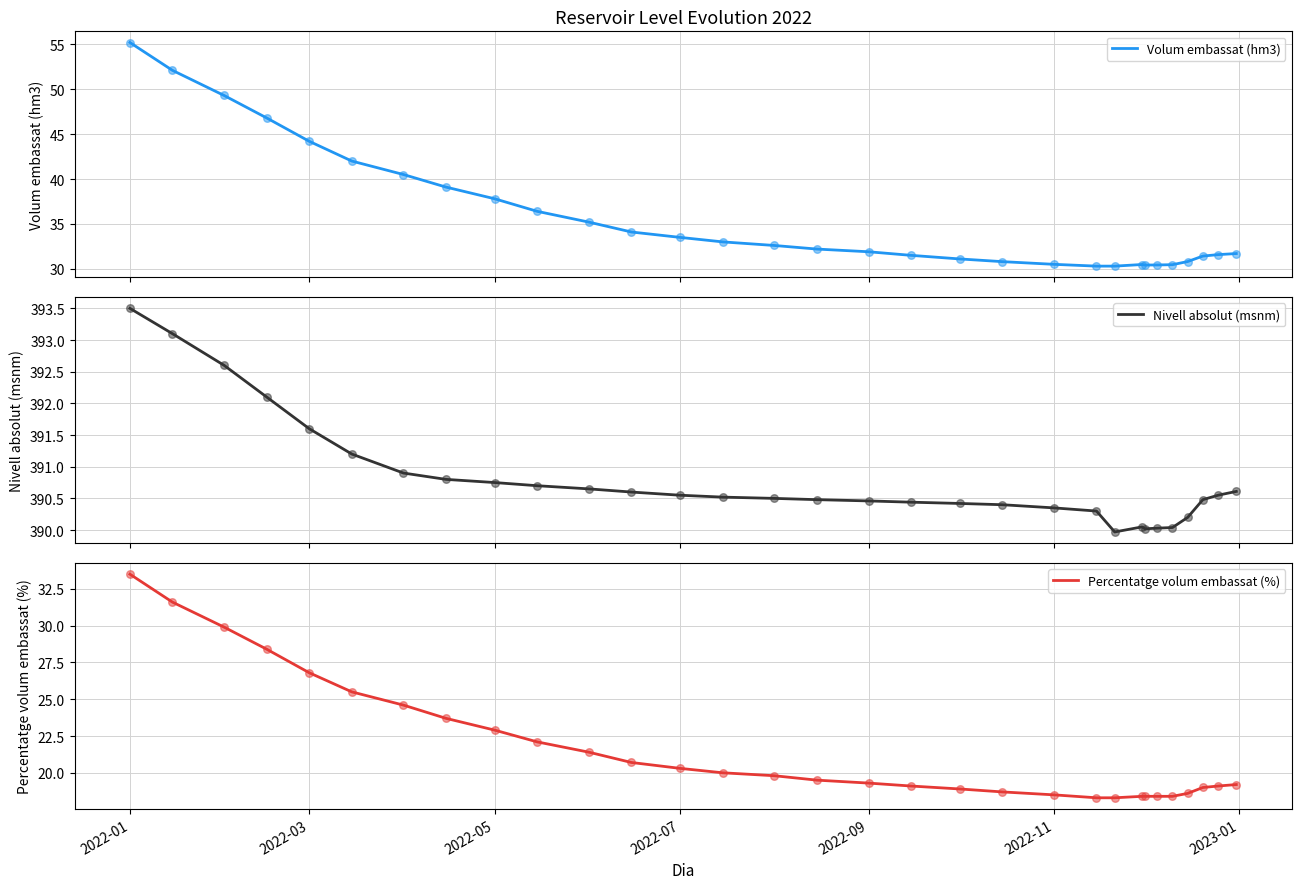

At which category is the sum across all series the highest?

2022-01